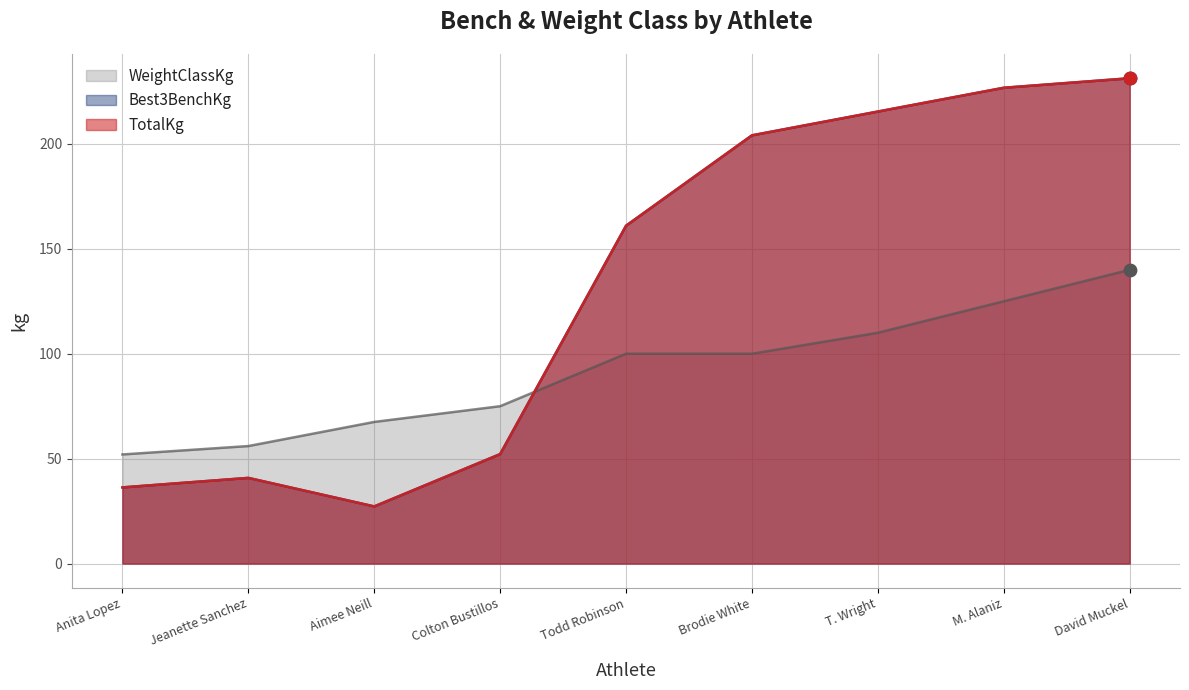

What are all the series names shown in the legend?

Best3BenchKg, TotalKg, WeightClassKg